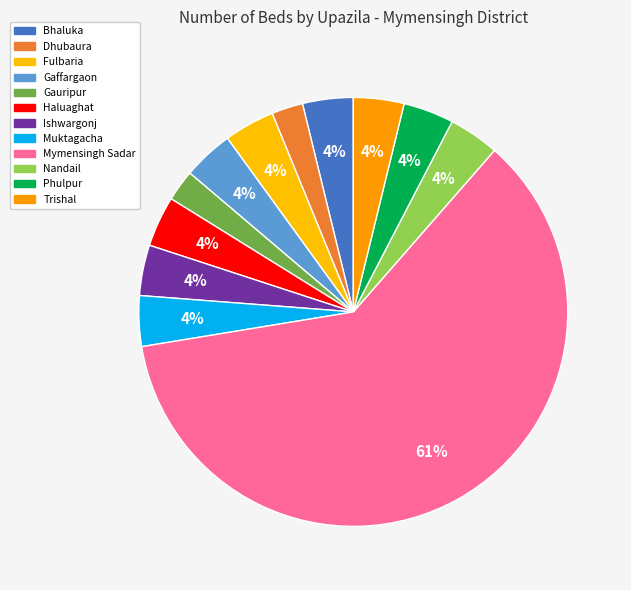

How many segments does this pie chart have?

12